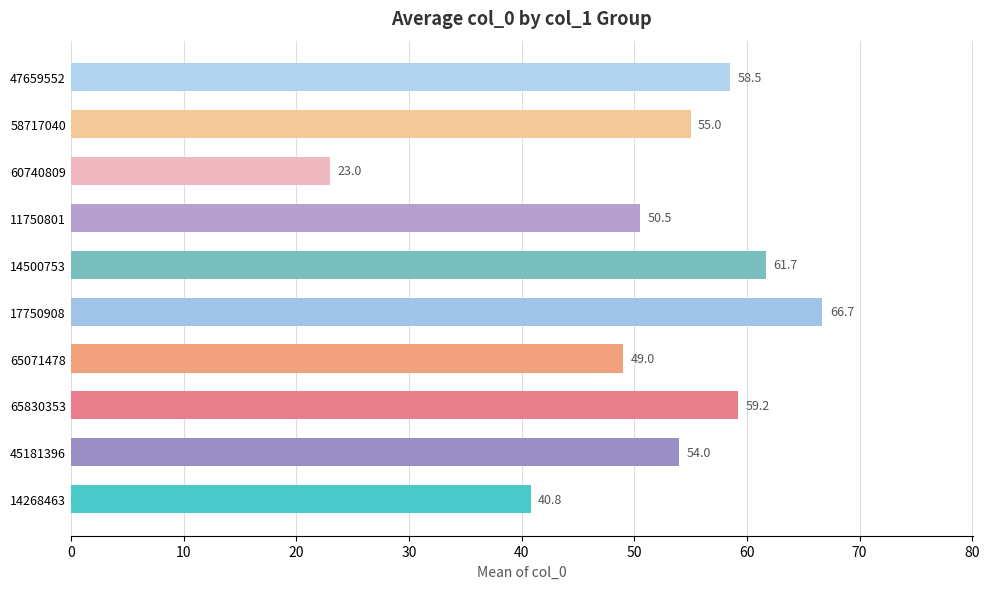

The chart shows a value of 40.8 at 14268463. True or false?

True